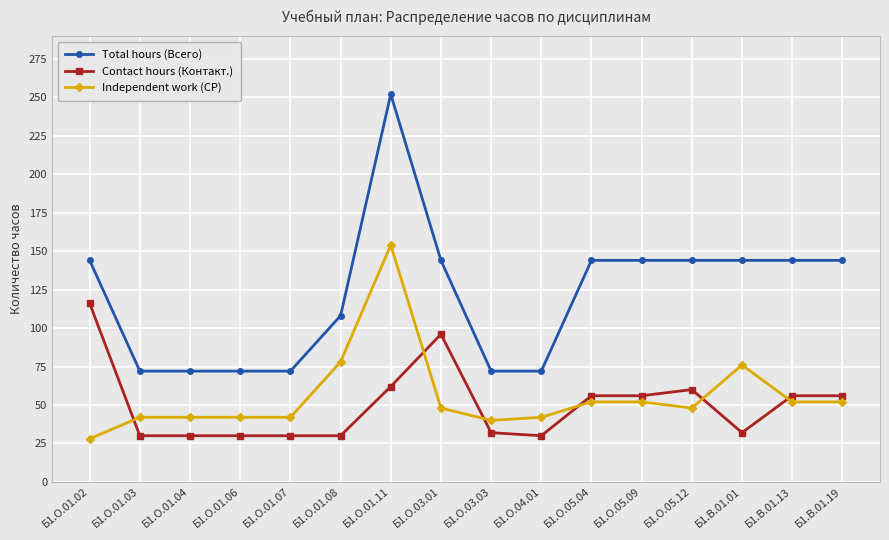

How many lines are shown in the chart?

3